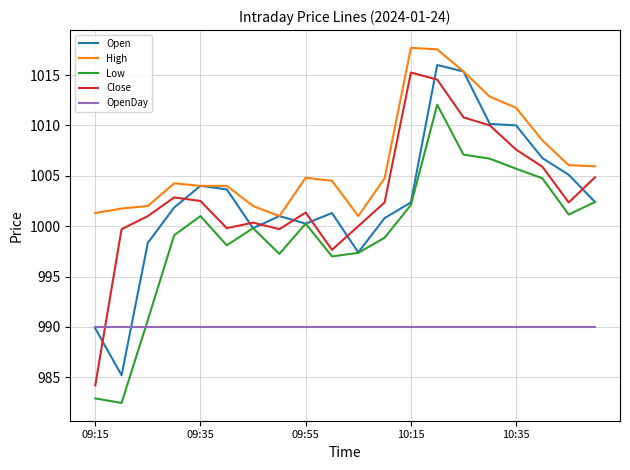

Does the chart display data point markers on the line(s)?

No